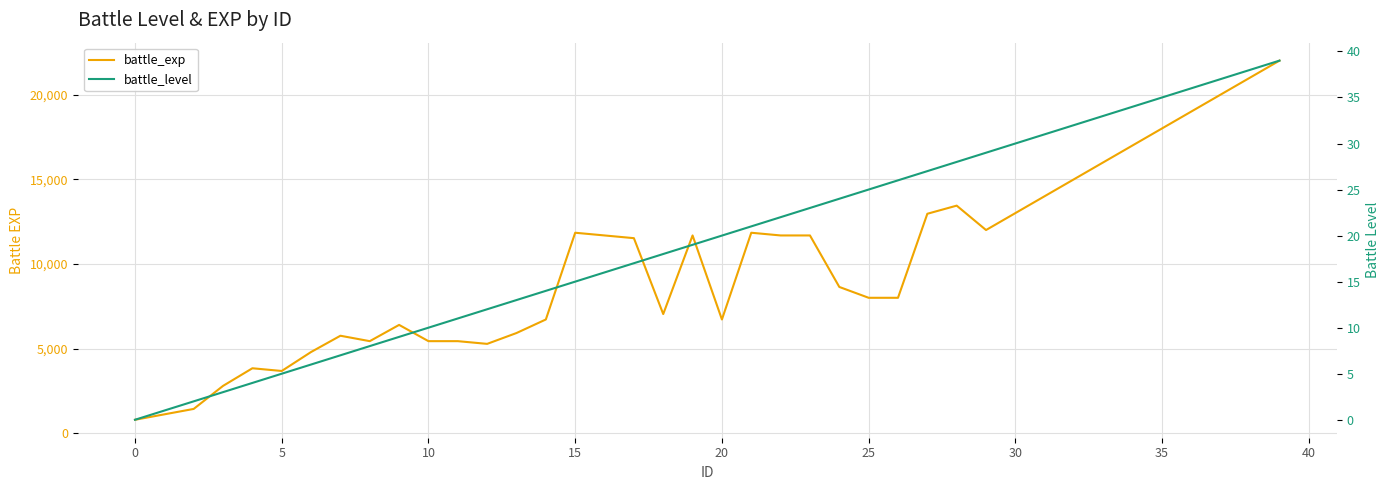

The battle_exp series shows 7635 at 38. True or false?

False